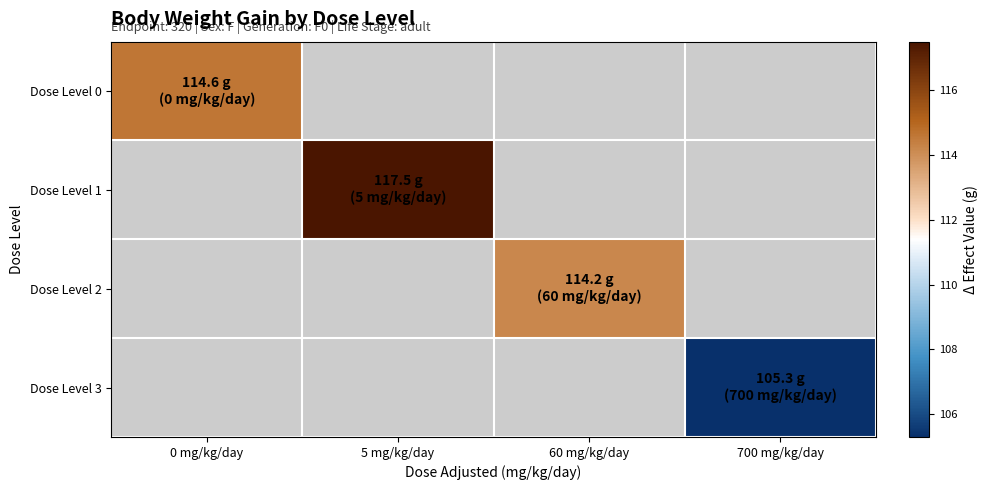

Is it true that Dose Level 3 equals 188.8 at 700 mg/kg/day?

False